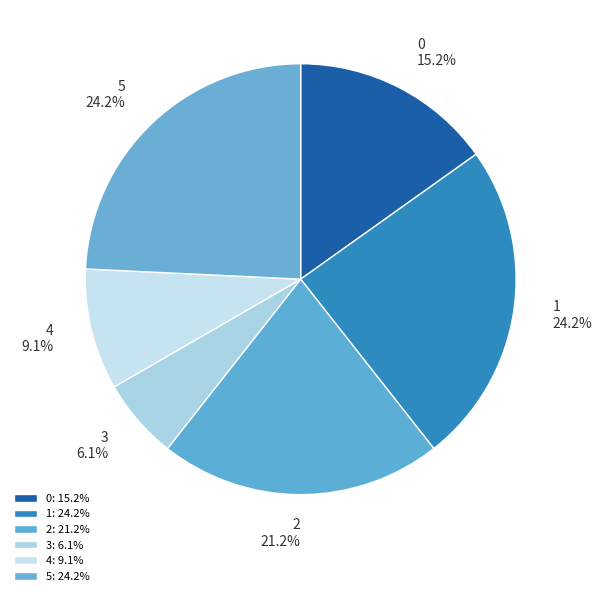

To the nearest percent, what portion does 0 represent?

15%